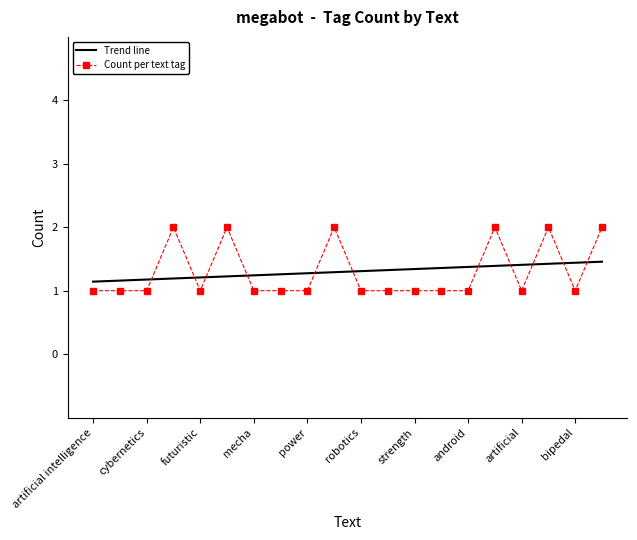

What is the sum of the values at automation and artificial?

3